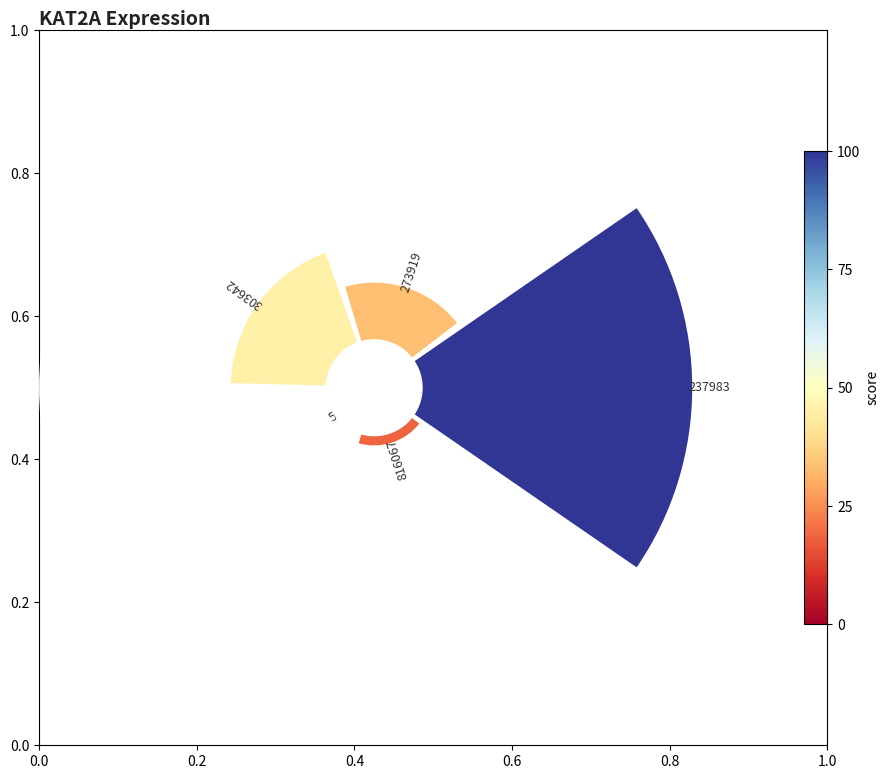

Between 0.4 and 0.8, which is larger?

0.4